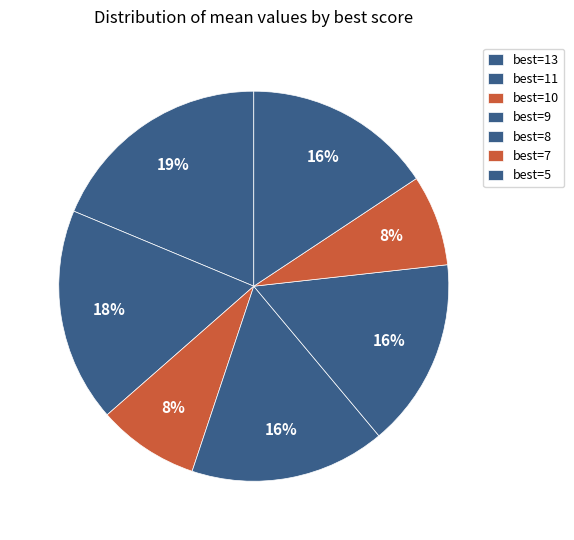

Count the number of slices in the pie.

7